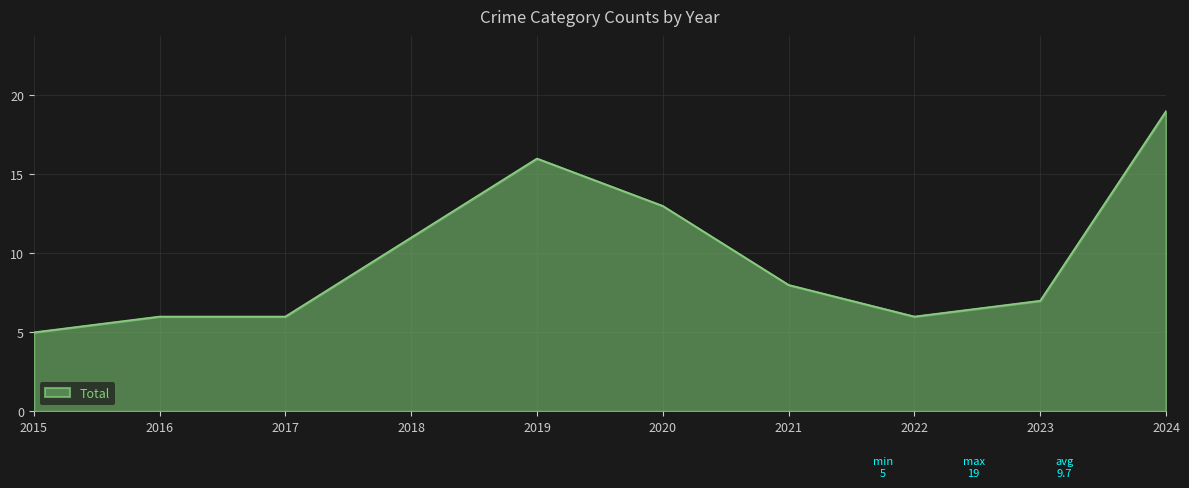

At which category does the chart reach its peak across all series?

2024